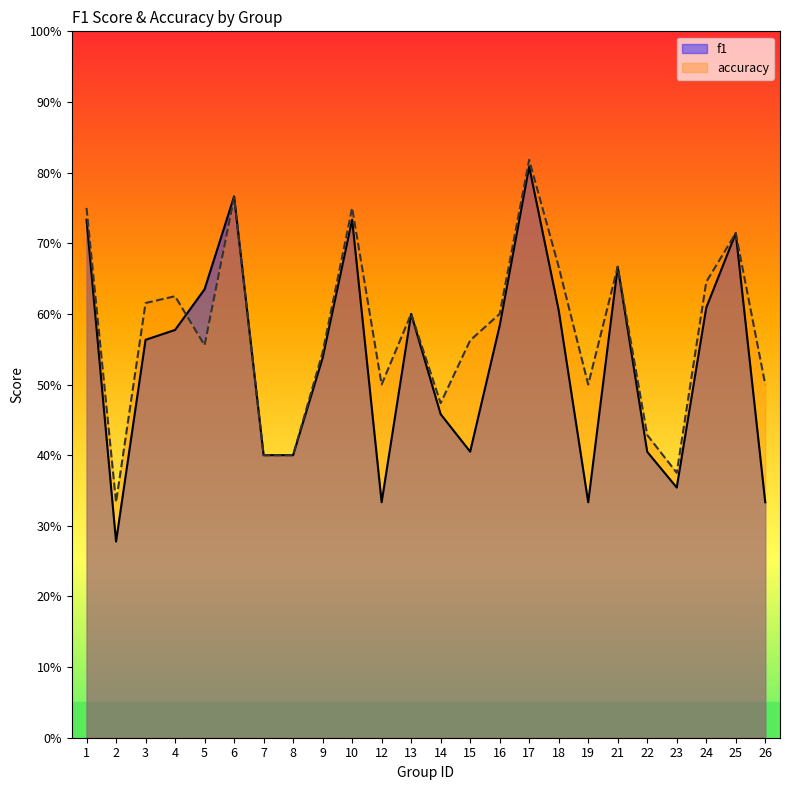

Does the chart have visible grid lines?

No